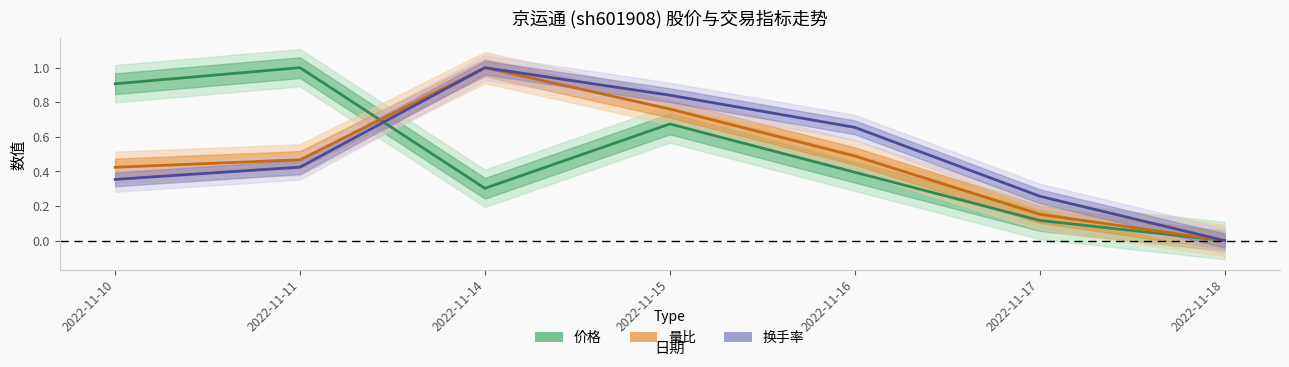

At which label is 量比 closest to 0?

2022-11-18